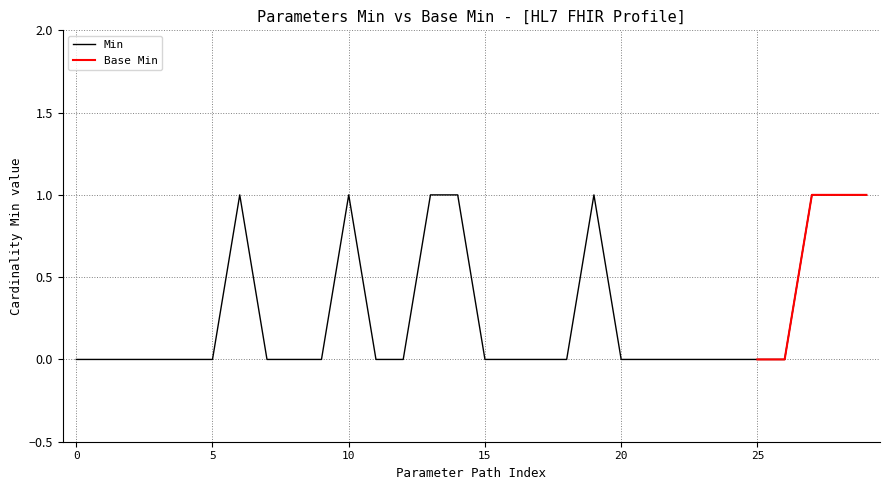

How many values are above zero?

8